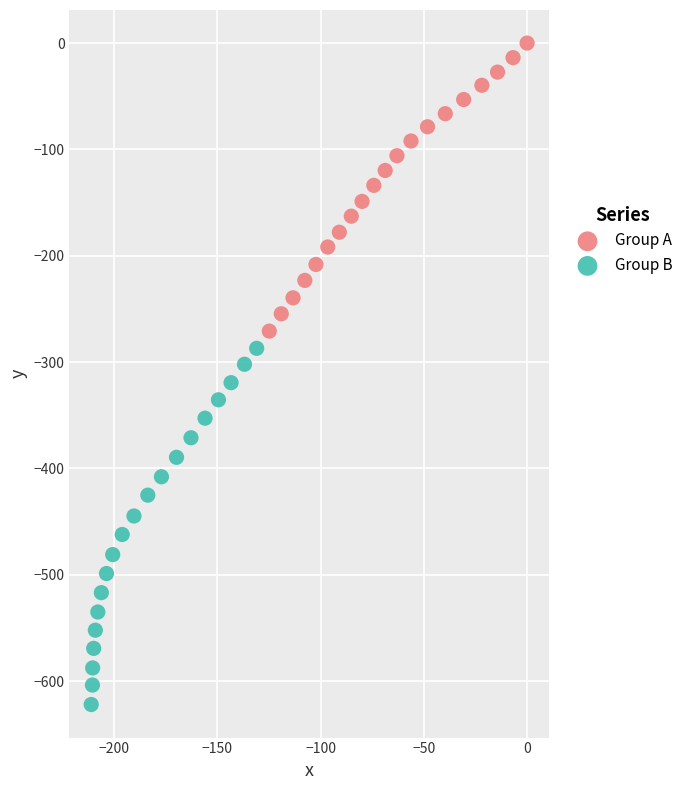

Which series reaches the minimum Y coordinate?

Group B